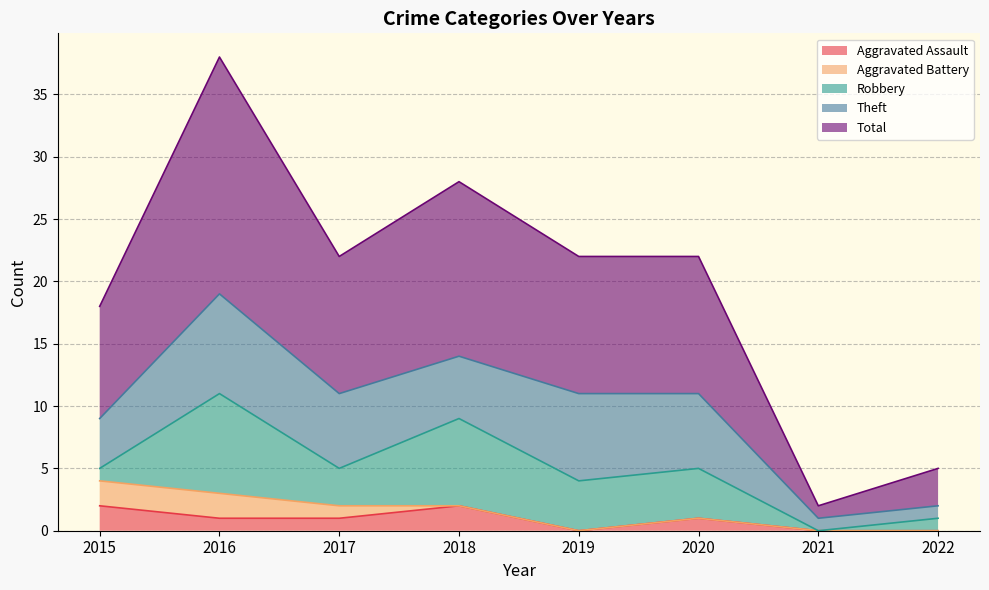

Does the chart display data point markers on the line(s)?

No